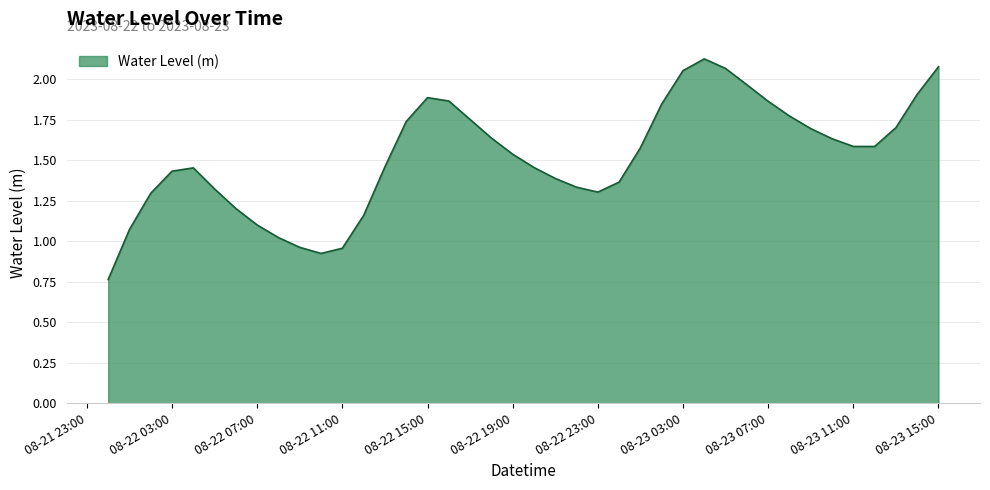

How many lines are shown in the chart?

1